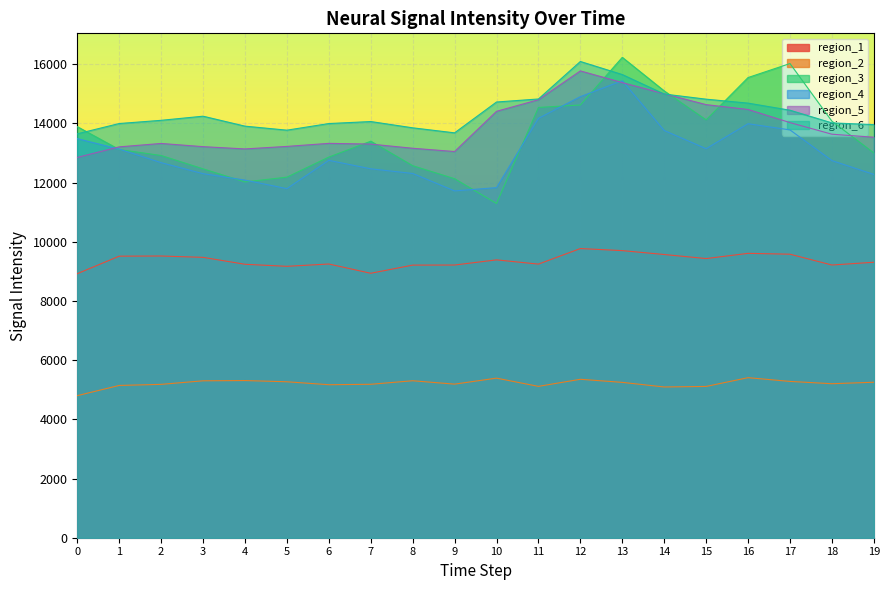

List the labels in order of region_1 value, largest first.

12, 13, 16, 17, 14, 2, 1, 3, 15, 10, 19, 6, 11, 4, 18, 9, 8, 5, 7, 0